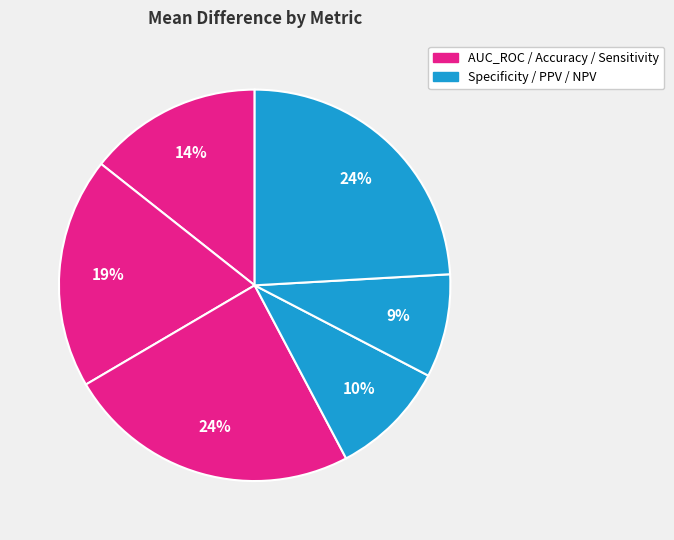

How many segments does this pie chart have?

6